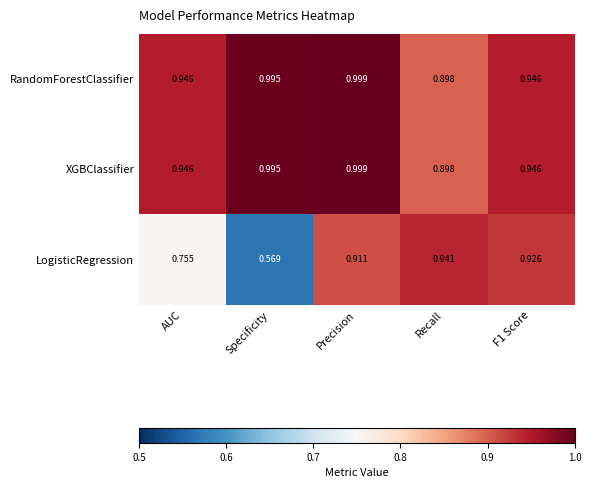

Which series has the widest spread of values?

LogisticRegression